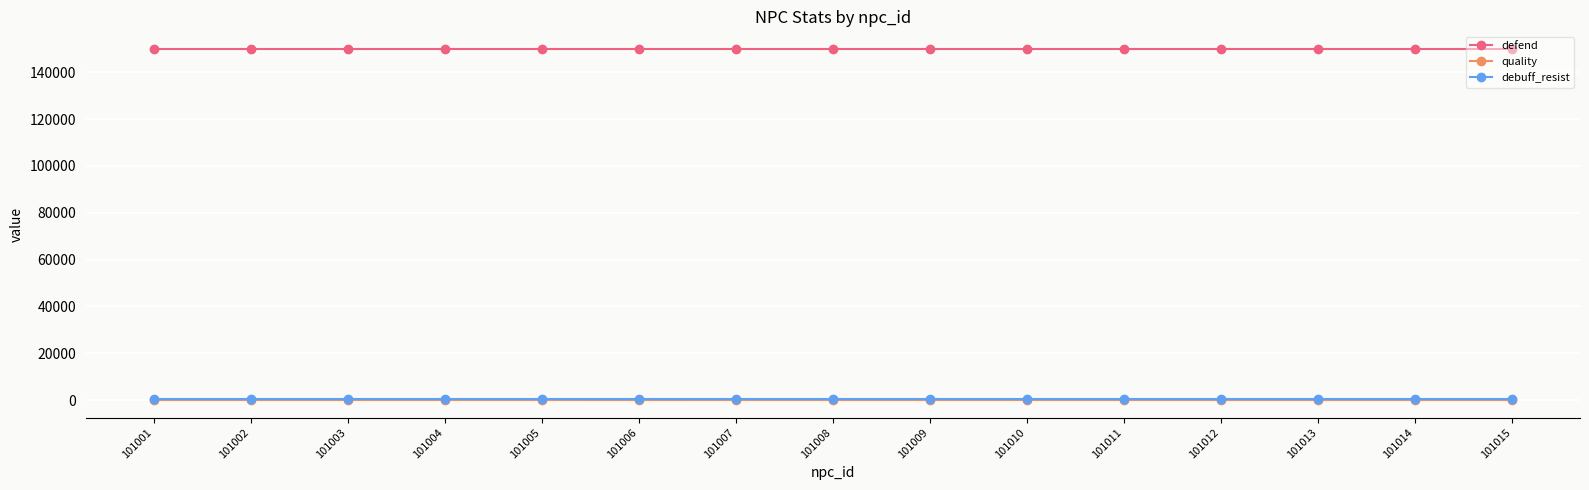

The value of defend at 101014 is 104616. True or false?

False